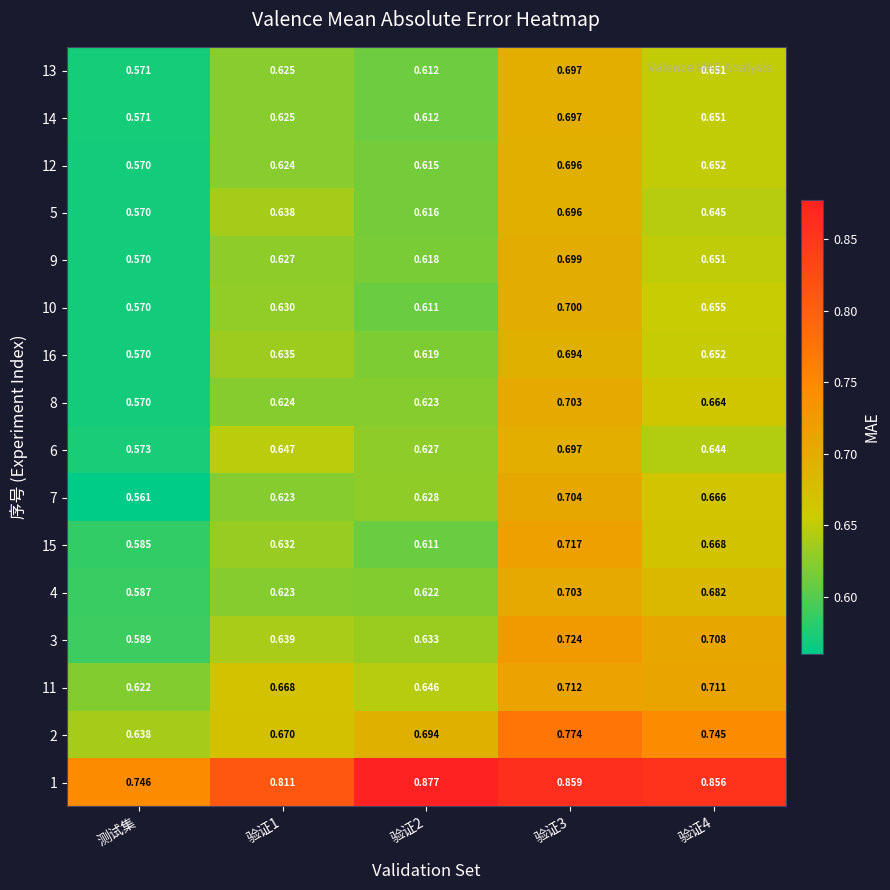

Count the number of data series in this chart.

16